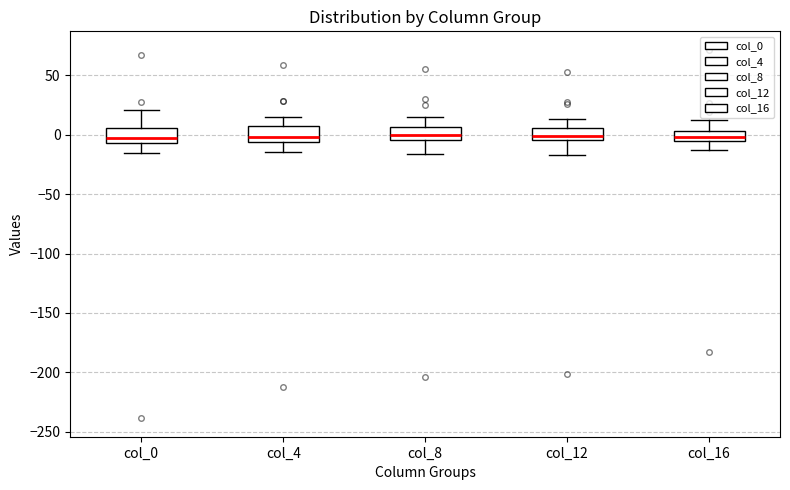

Reading left to right, transcribe this box plot: for each box, give where its median line is, the range the box spans, and where its two whiskers end, as read against the y-axis. The values are not printed on the chart, so give them approximately, as read against the axis.

col_0: median -5 (inside the box), box -5 to 5, whiskers -15 to 20
col_4: median 0, box -5 to 5, whiskers -15 to 15
col_8: median 0, box -5 to 5, whiskers -15 to 15
col_12: median 0, box -5 to 5, whiskers -15 to 15
col_16: median 0, box -5 to 5, whiskers -15 to 10